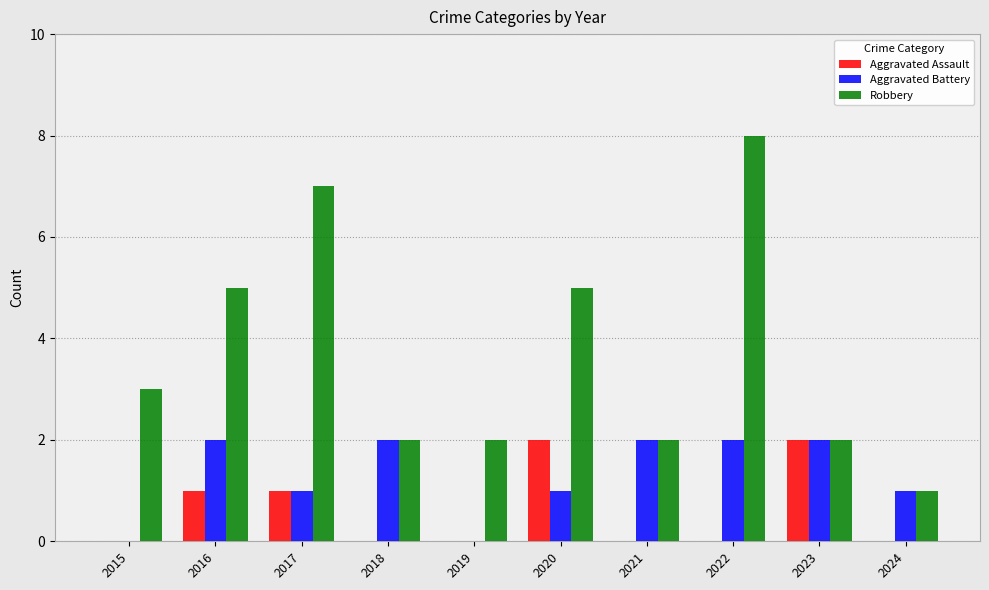

Which series has the widest spread of values?

Robbery